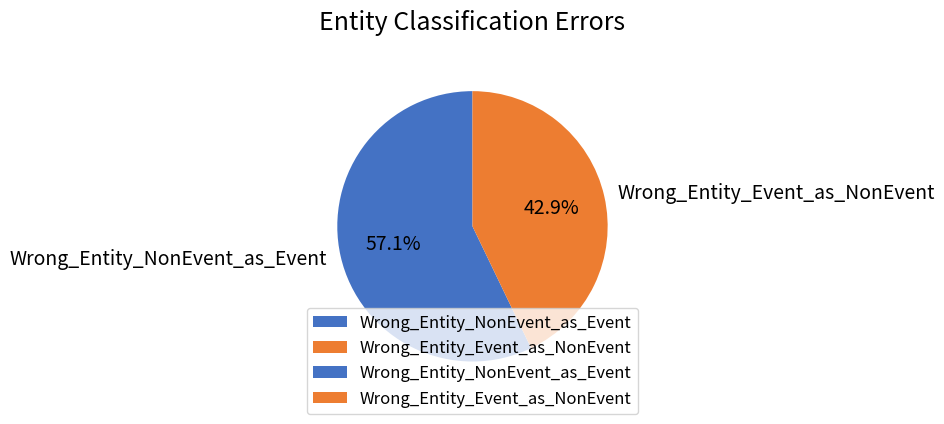

Which slice represents more than half of the pie?

Wrong_Entity_NonEvent_as_Event